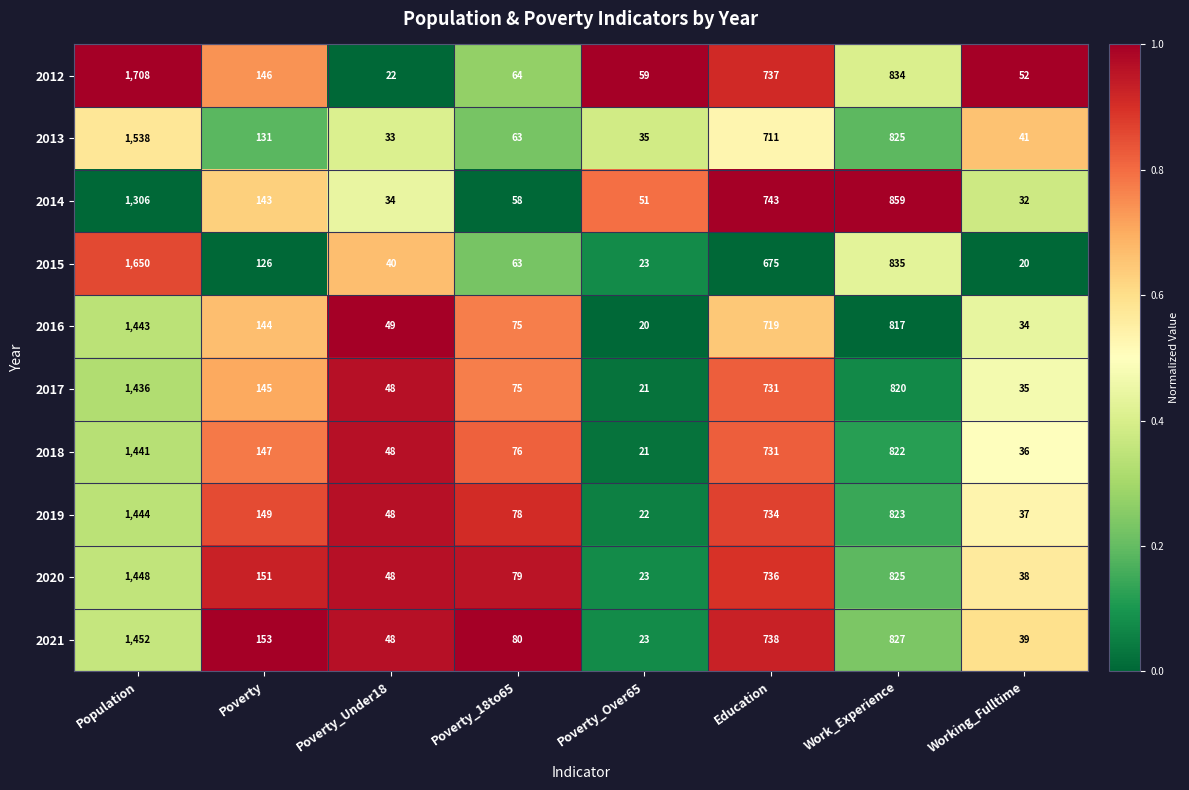

Which series changed the most between Poverty and Education?

2014